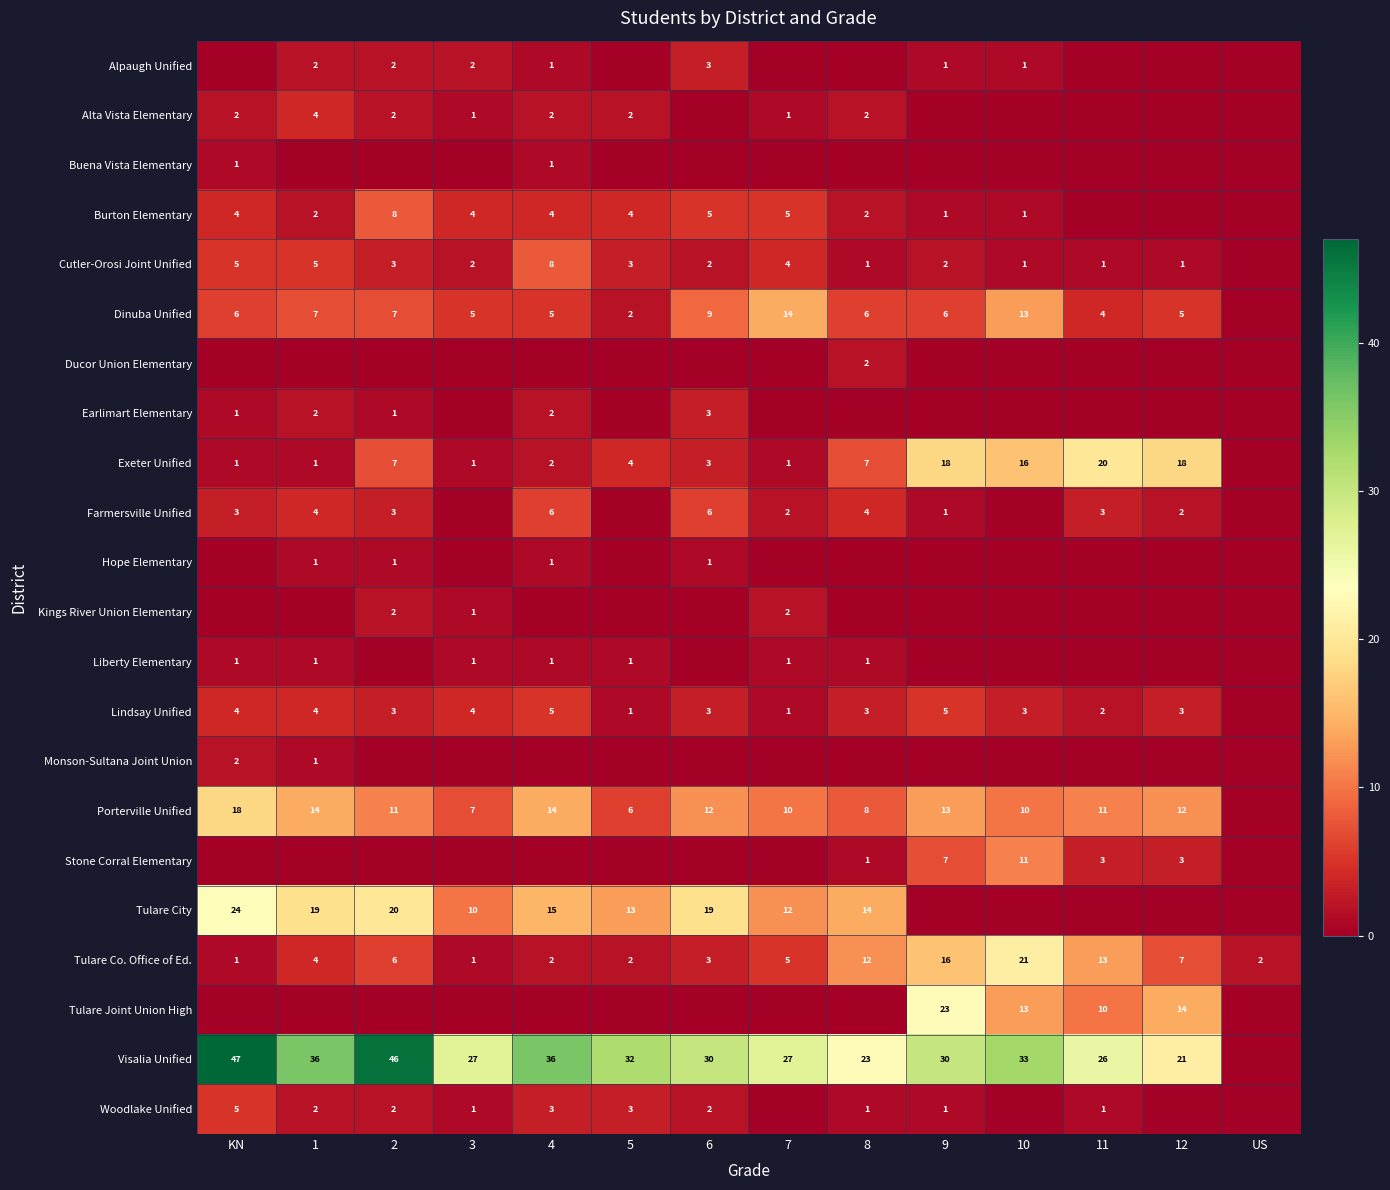

The value of Visalia Unified at 9 is 20. True or false?

False